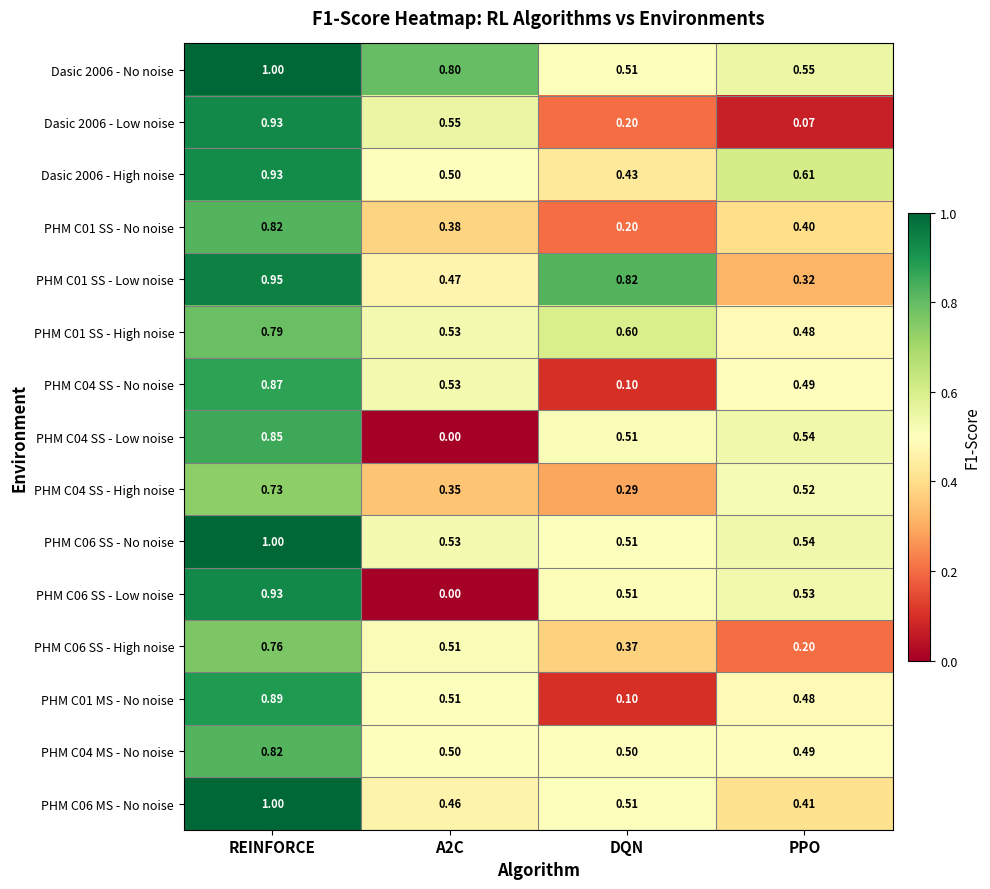

Where is PHM C04 MS - No noise nearest to the value 0?

PPO